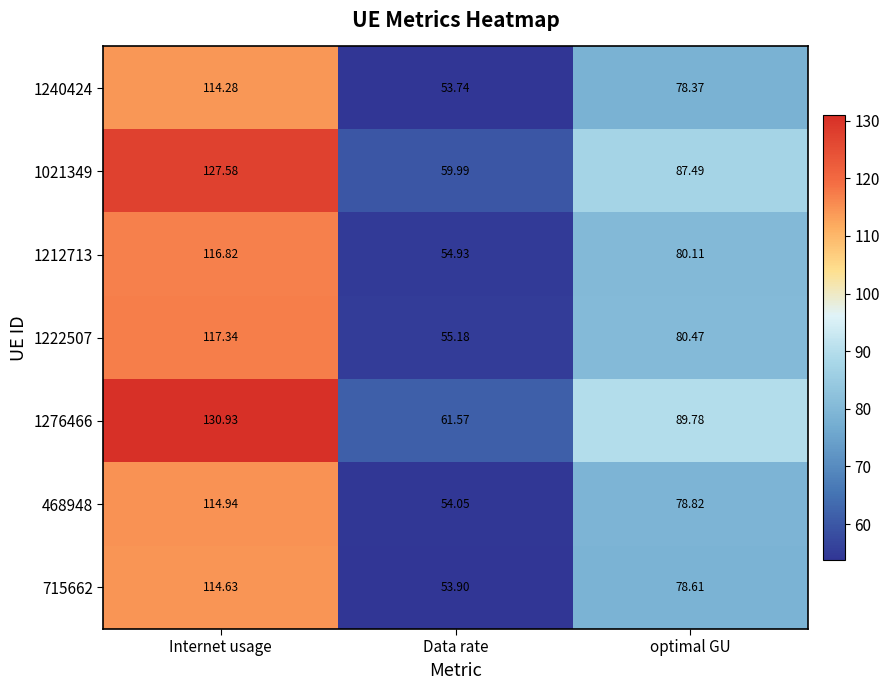

At which label is 1222507 closest to 86?

optimal GU